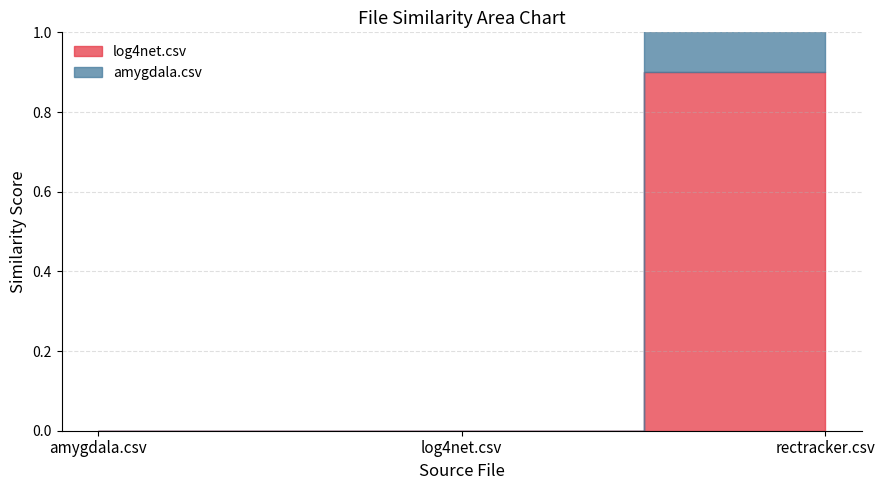

Rank the series by their maximum value, from lowest to highest.

amygdala.csv, log4net.csv